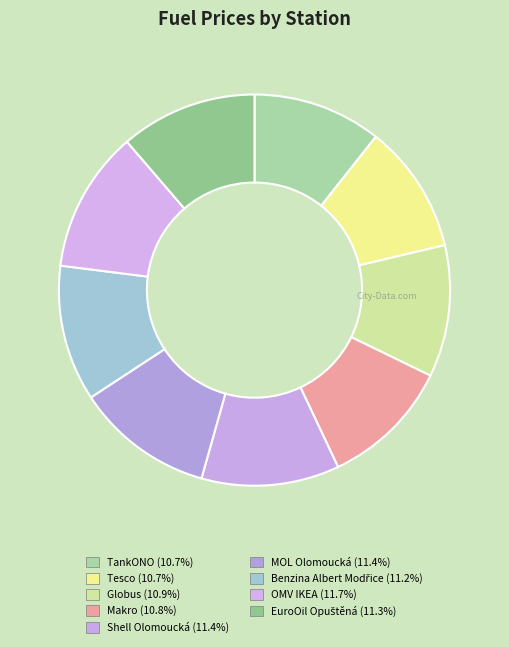

Is Benzina Albert Modřice the majority of the pie?

No